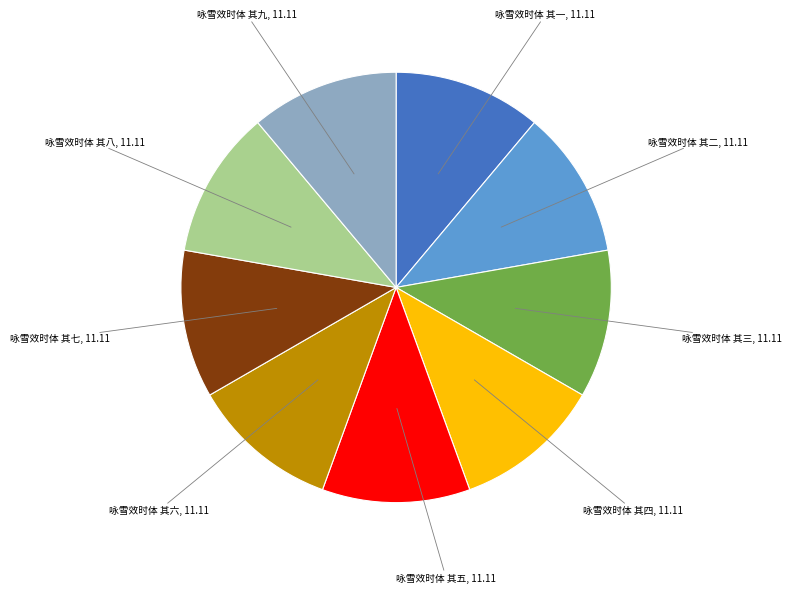

Is the sum of 咏雪效时体 其六 and 咏雪效时体 其八 greater than half?

No